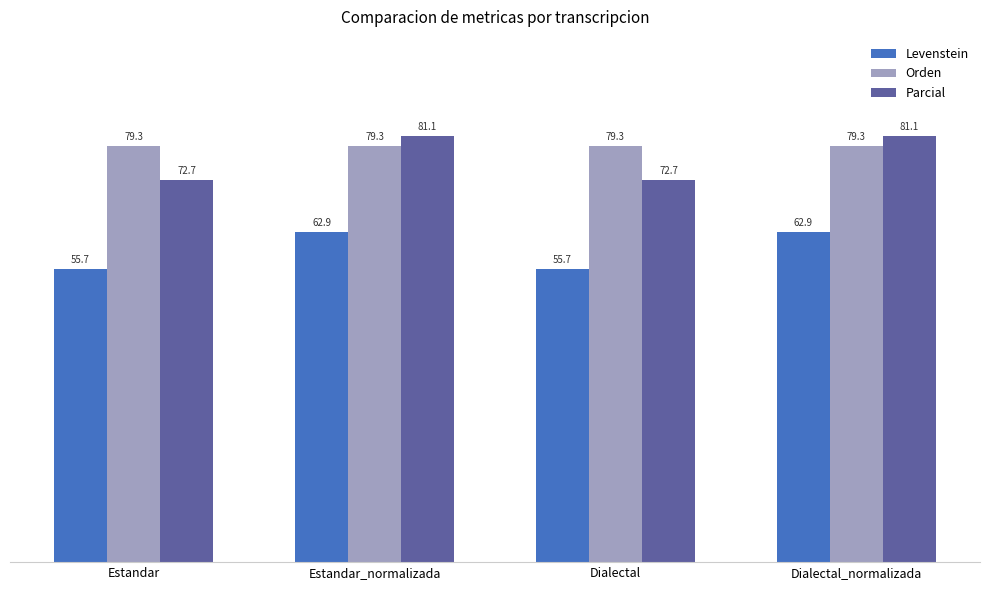

The value of Parcial at Dialectal is 46.9. True or false?

False